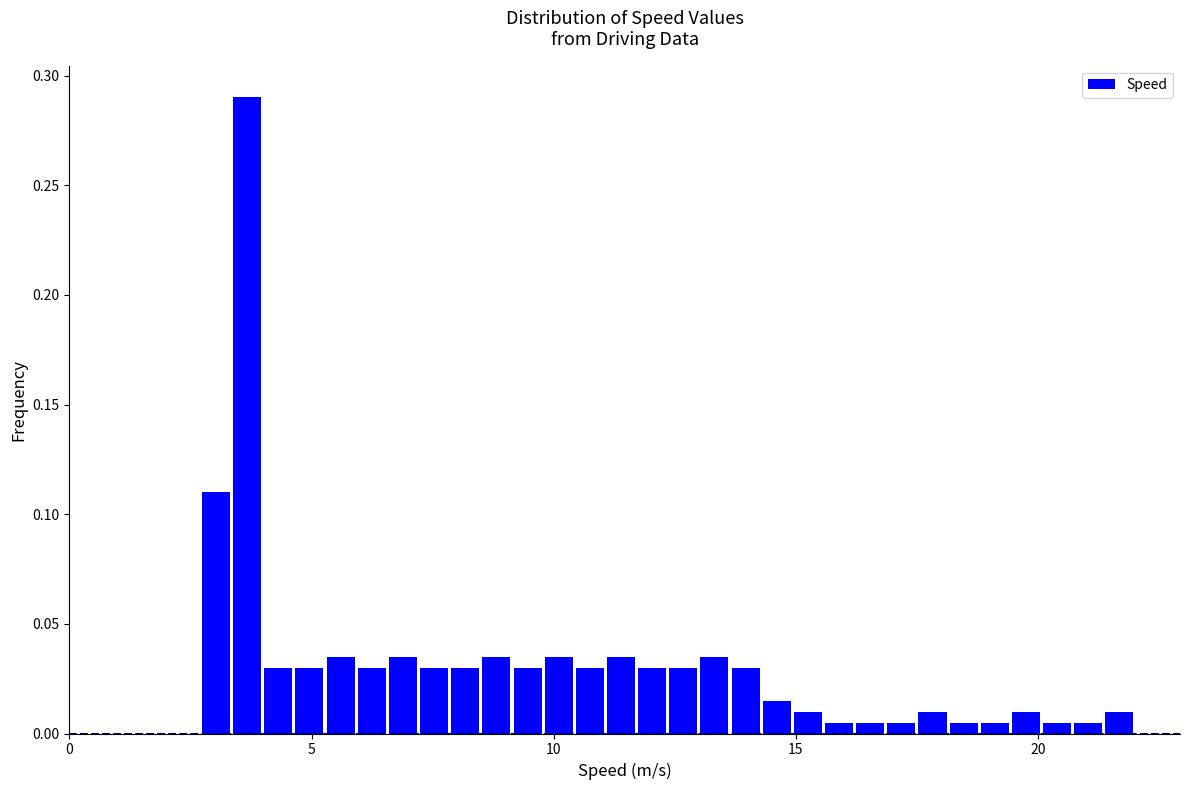

Read against the x-axis, roughly where is the centre of the tallest bar?

3.5